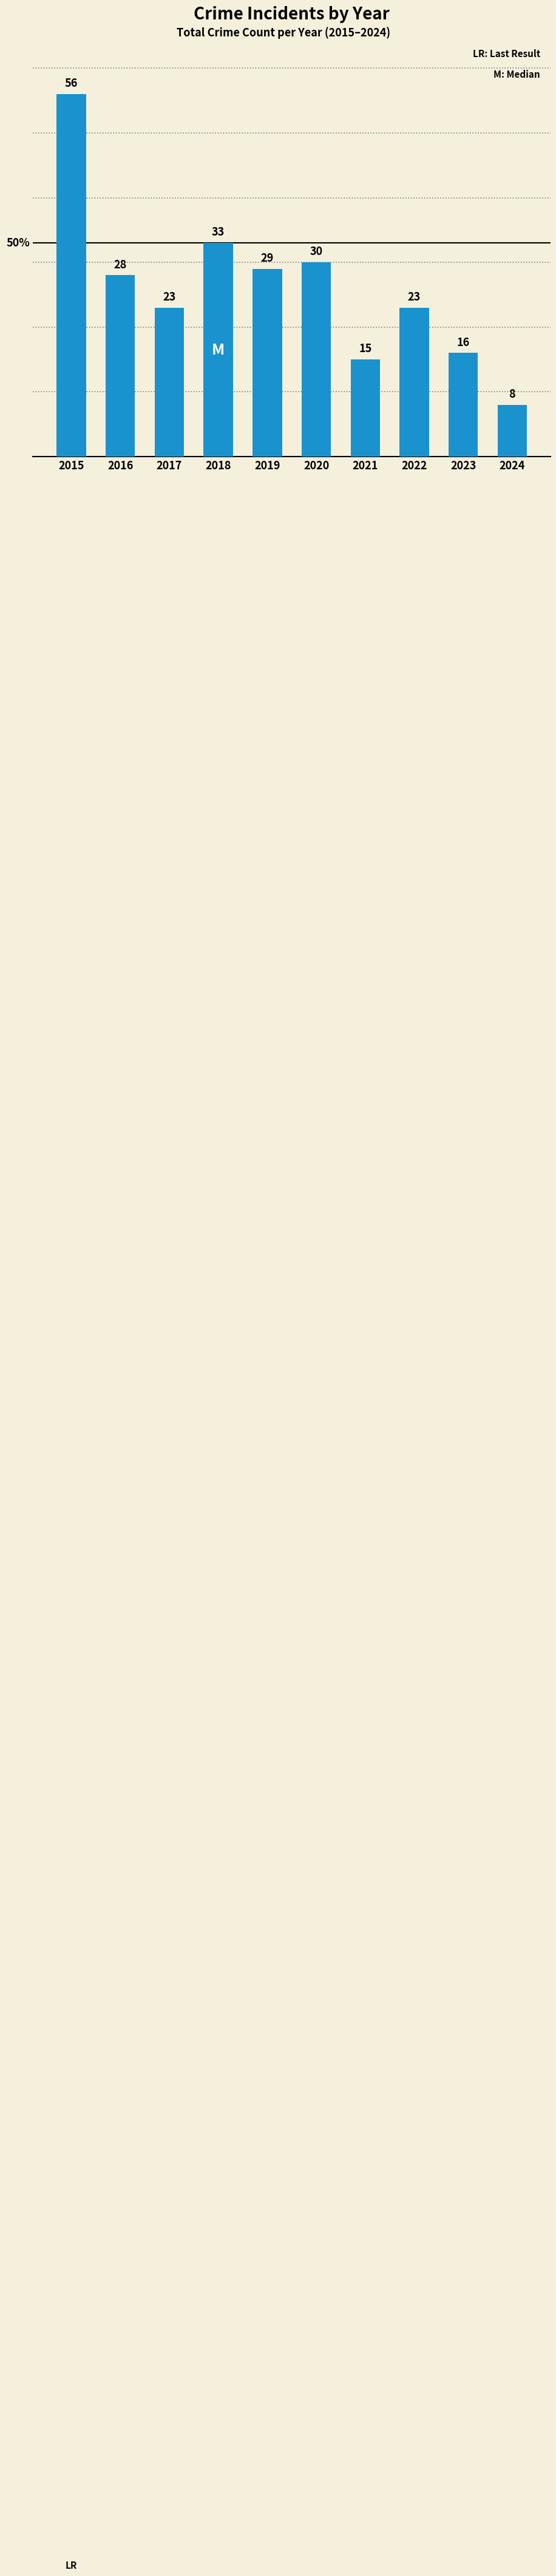

Reading left to right, extract all data points from this chart.

56	28	23	33	29	30	15	23	16	8